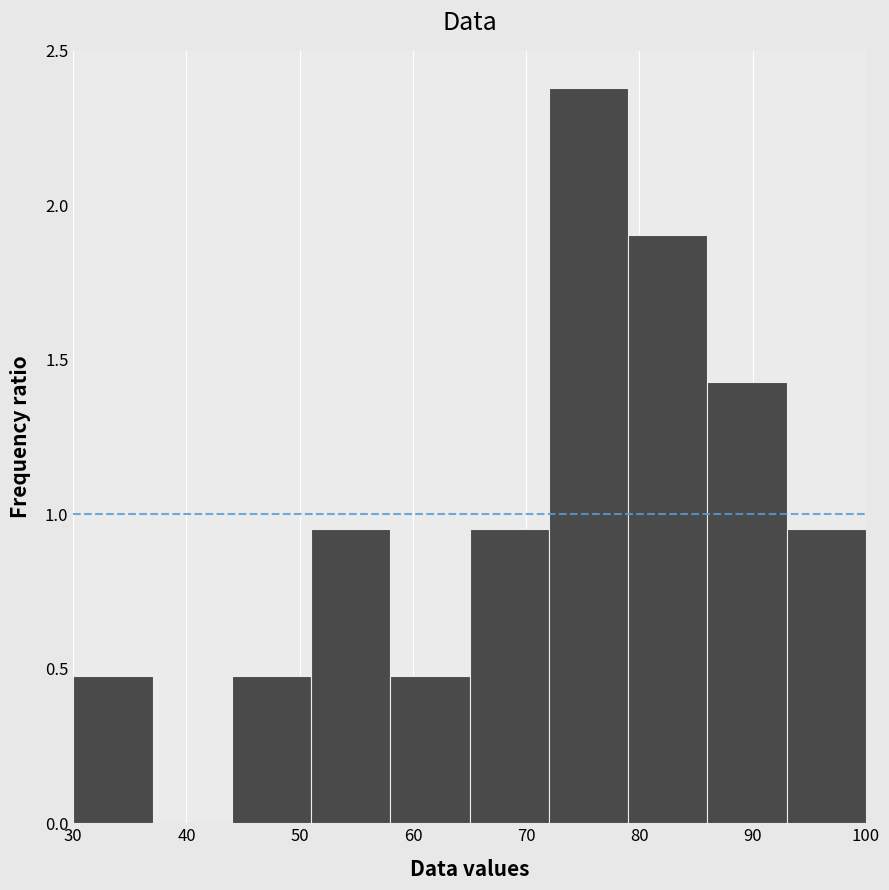

Reading left to right, transcribe this chart: for each bar, give the range it covers on the x-axis and its height. The values are not printed on the chart, so give them approximately, as read against the axis.

30 to 37: 0.50
37 to 44: 0
44 to 51: 0.50
51 to 58: 0.95
58 to 65: 0.50
65 to 72: 0.95
72 to 79: 2.40
79 to 86: 1.90
86 to 93: 1.45
93 to 100: 0.95